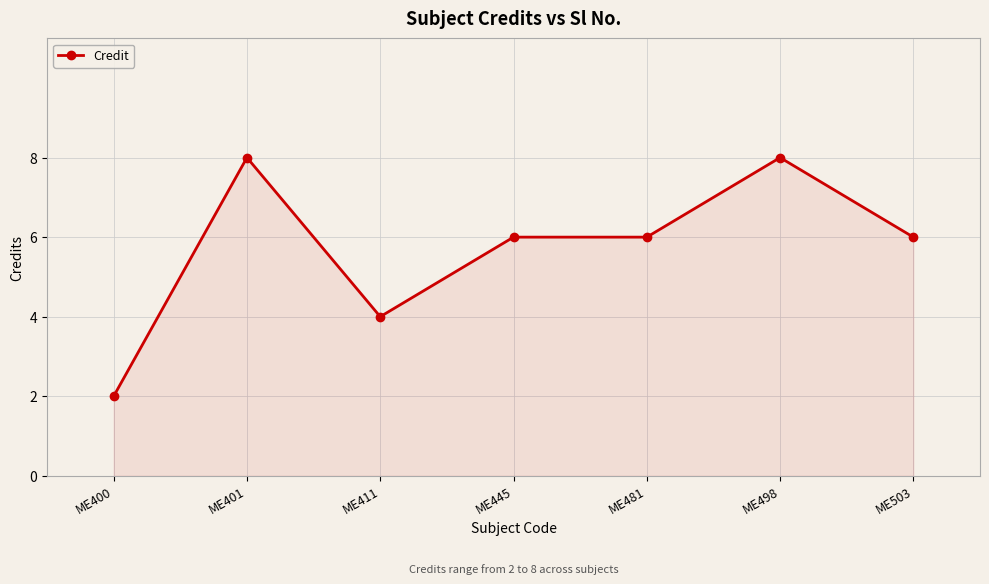

What is the approximate value at ME400?

2